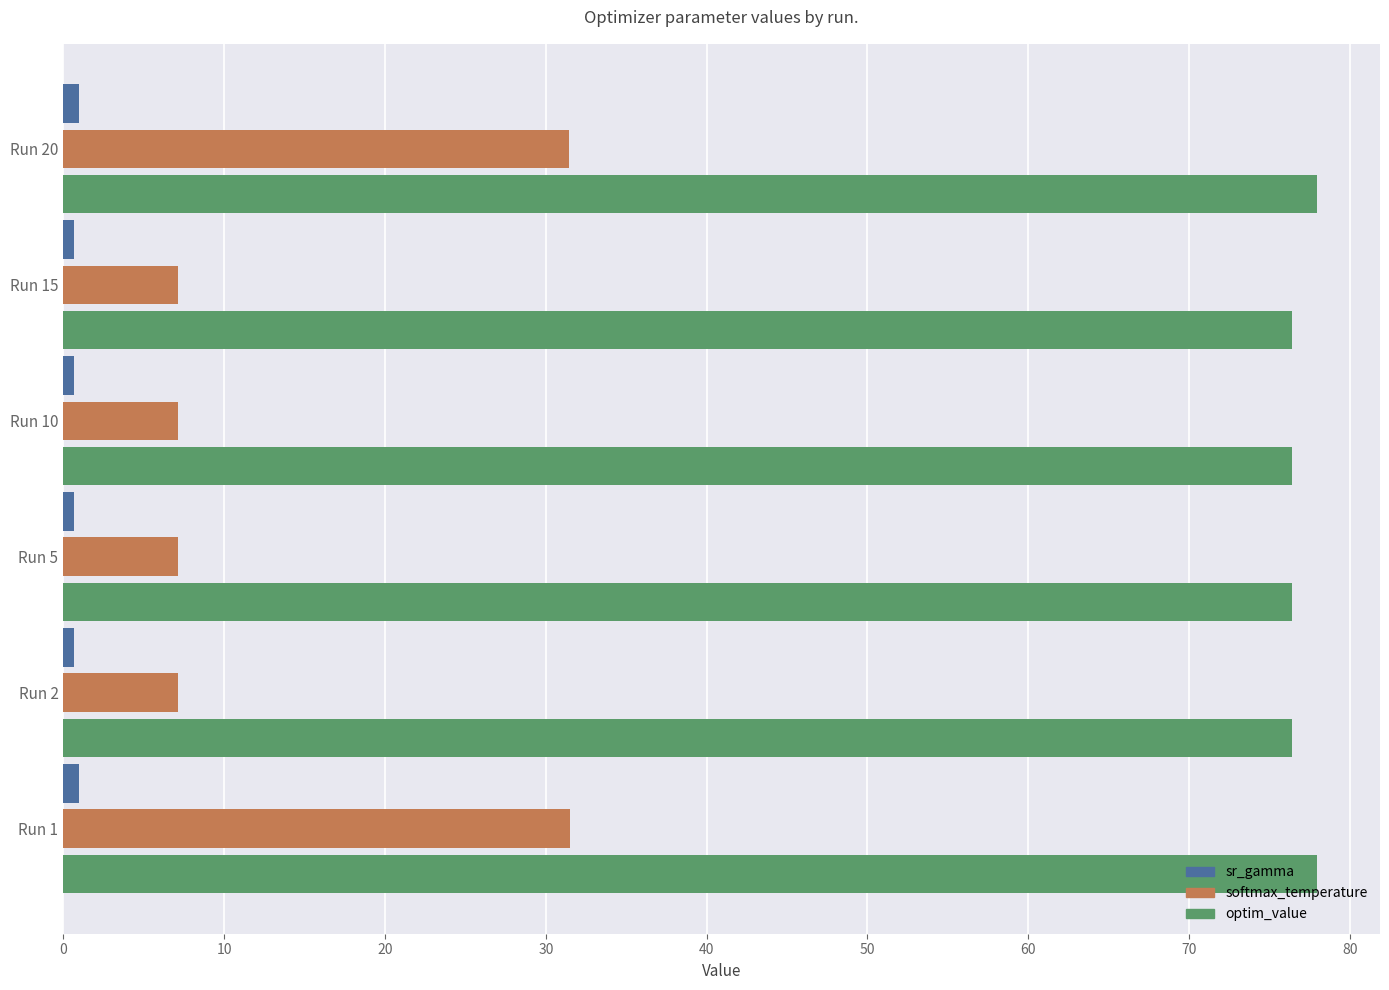

Rank the series at Run 20 from highest to lowest value.

optim_value, softmax_temperature, sr_gamma